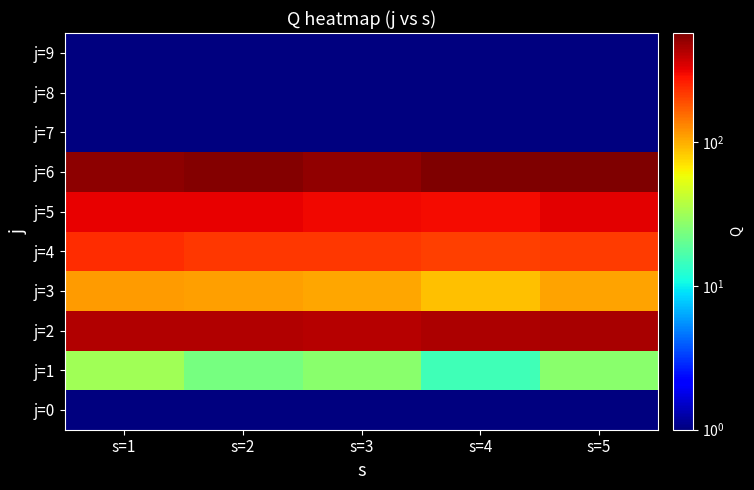

At which category is the sum across all series the highest?

s=5